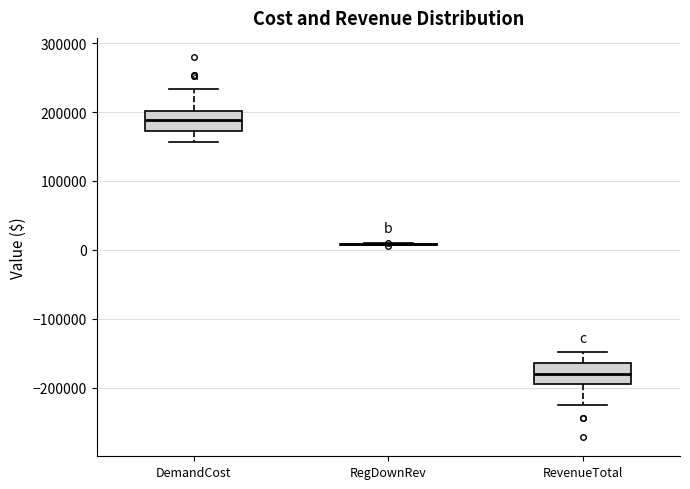

Where does the upper whisker of the box for RevenueTotal end on the y-axis? The values are not printed on the chart, so give them approximately, as read against the axis.

-150000